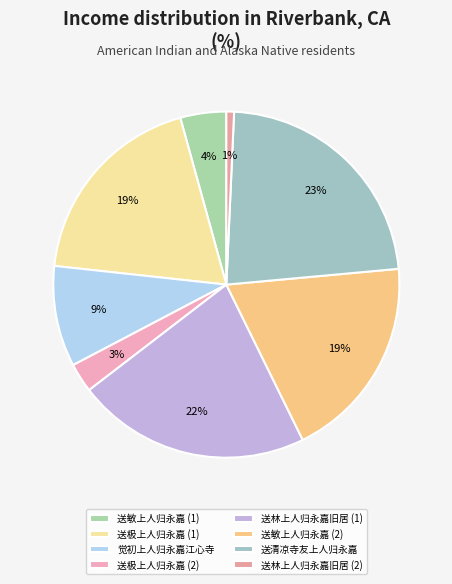

How many segments does this pie chart have?

8